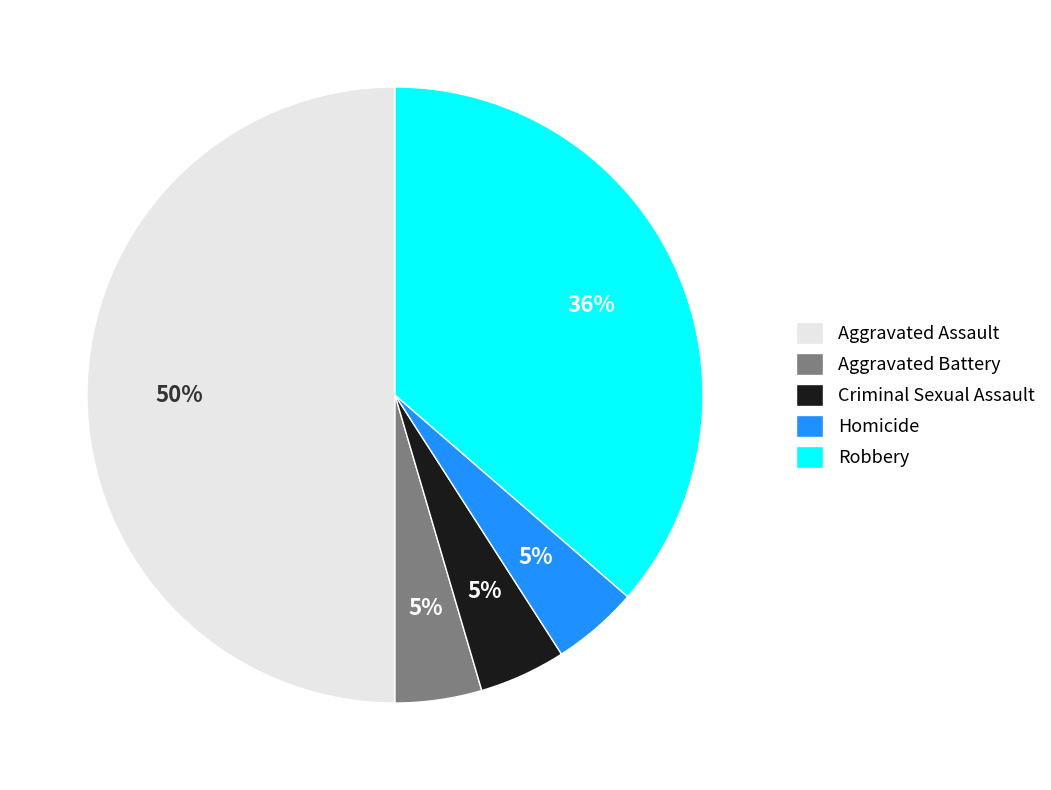

How many slices are in this pie chart?

5